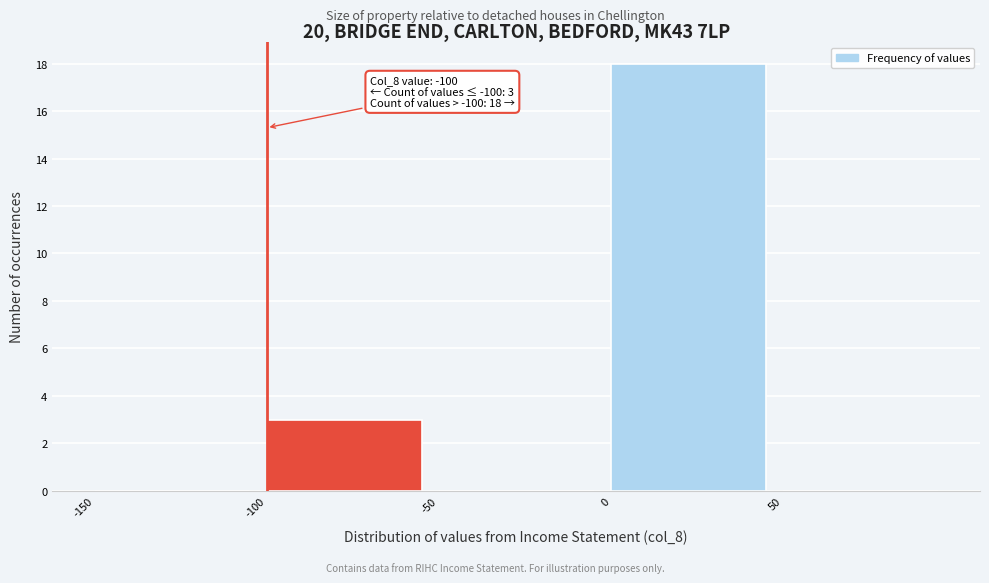

Which range on the x-axis has the tallest bar?

0 to 50